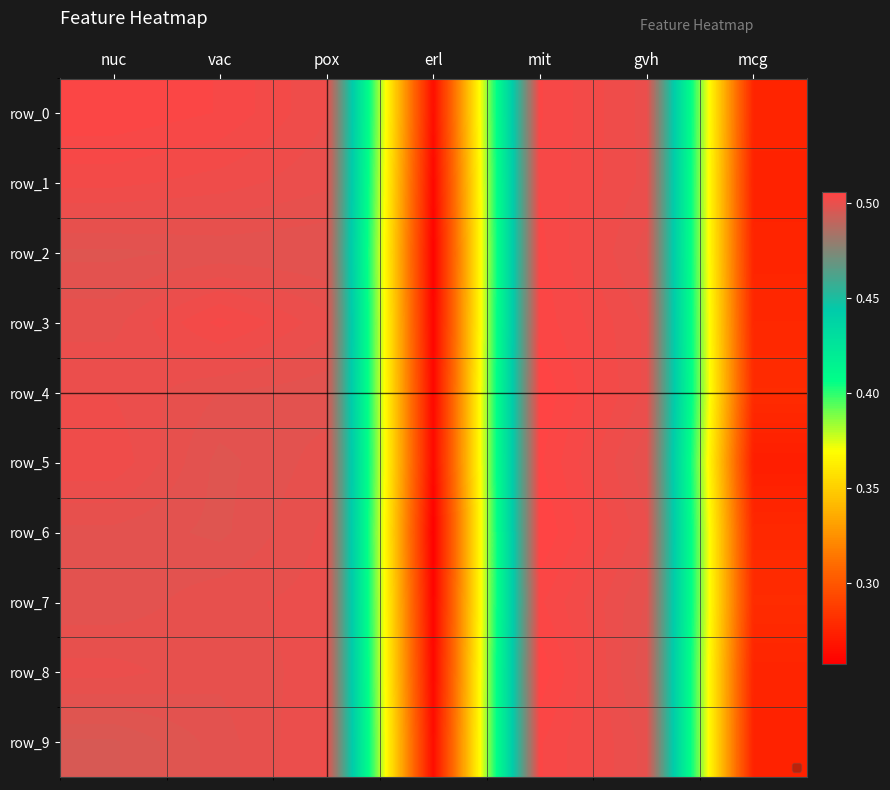

The row_9 series shows 0.8 at mit. True or false?

False